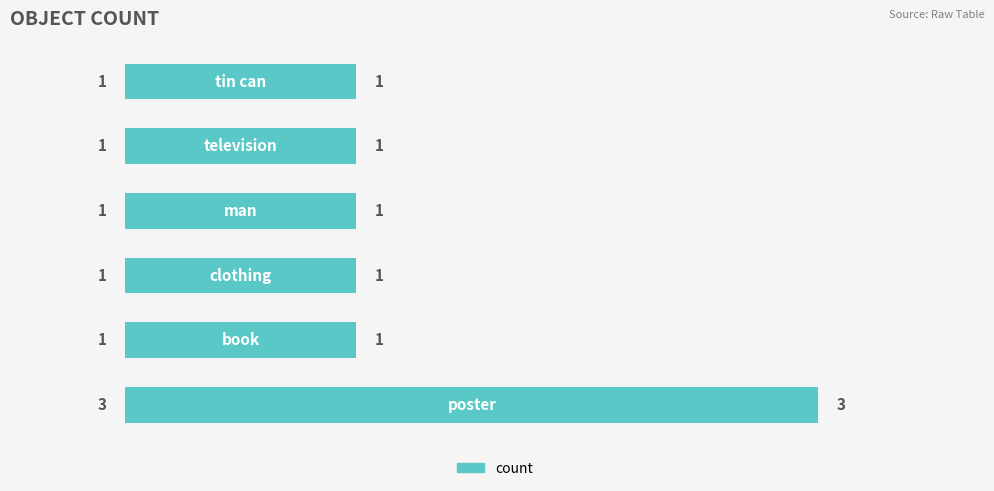

What is the maximum value shown in the chart?

3